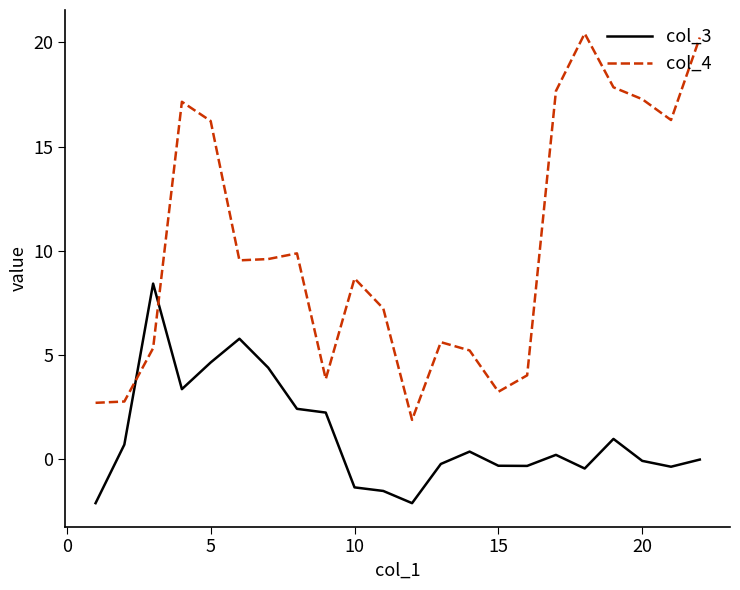

Which series has the largest total across all categories?

col_4